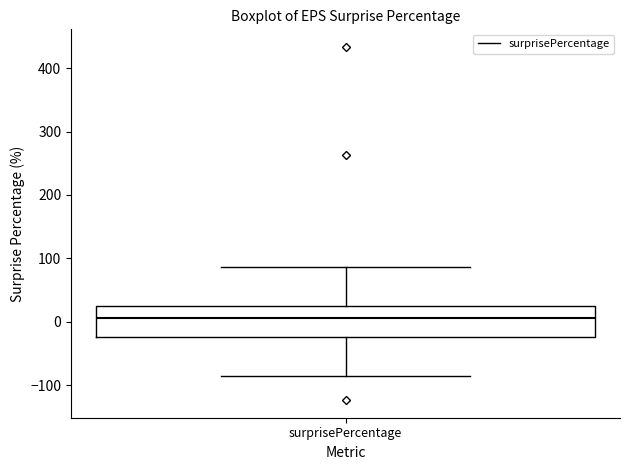

Read this box plot against the y-axis: the position of the median line, the range covered by the box, and the ends of both whiskers. The values are not printed on the chart, so give them approximately, as read against the axis.

median 10, box -20 to 20, whiskers -90 to 90